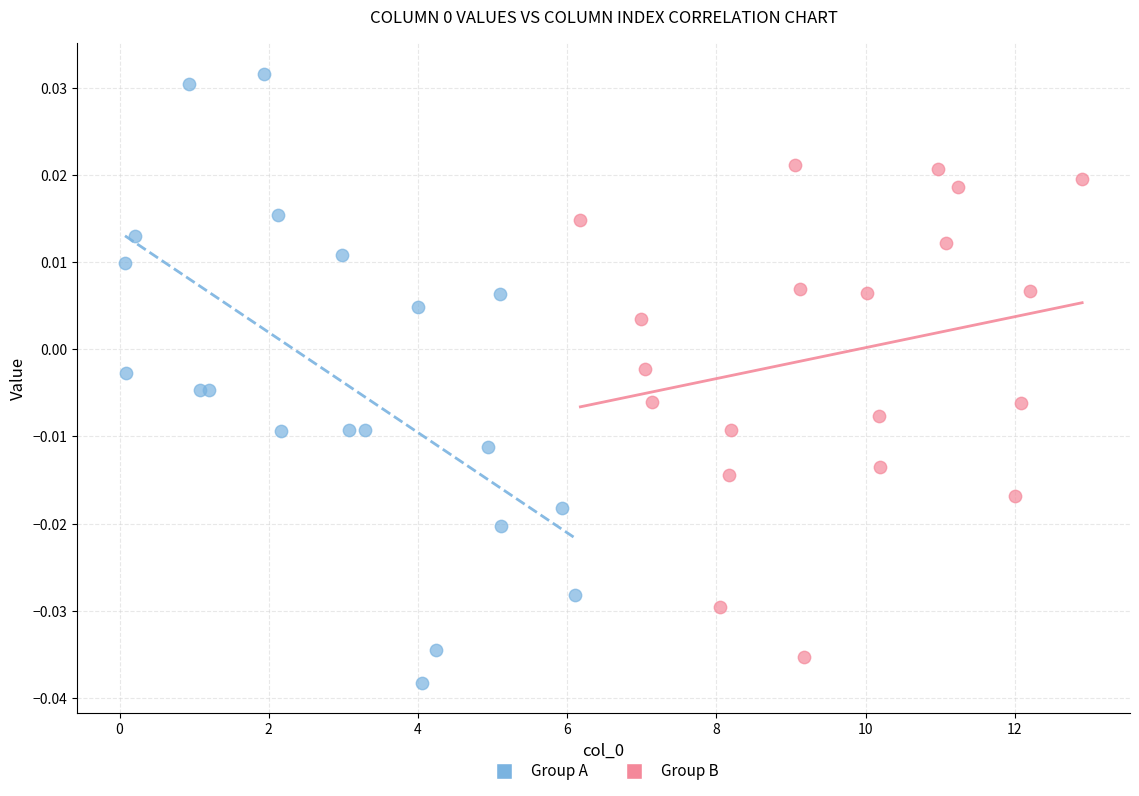

Which series has the largest Y range (max minus min)?

Group A